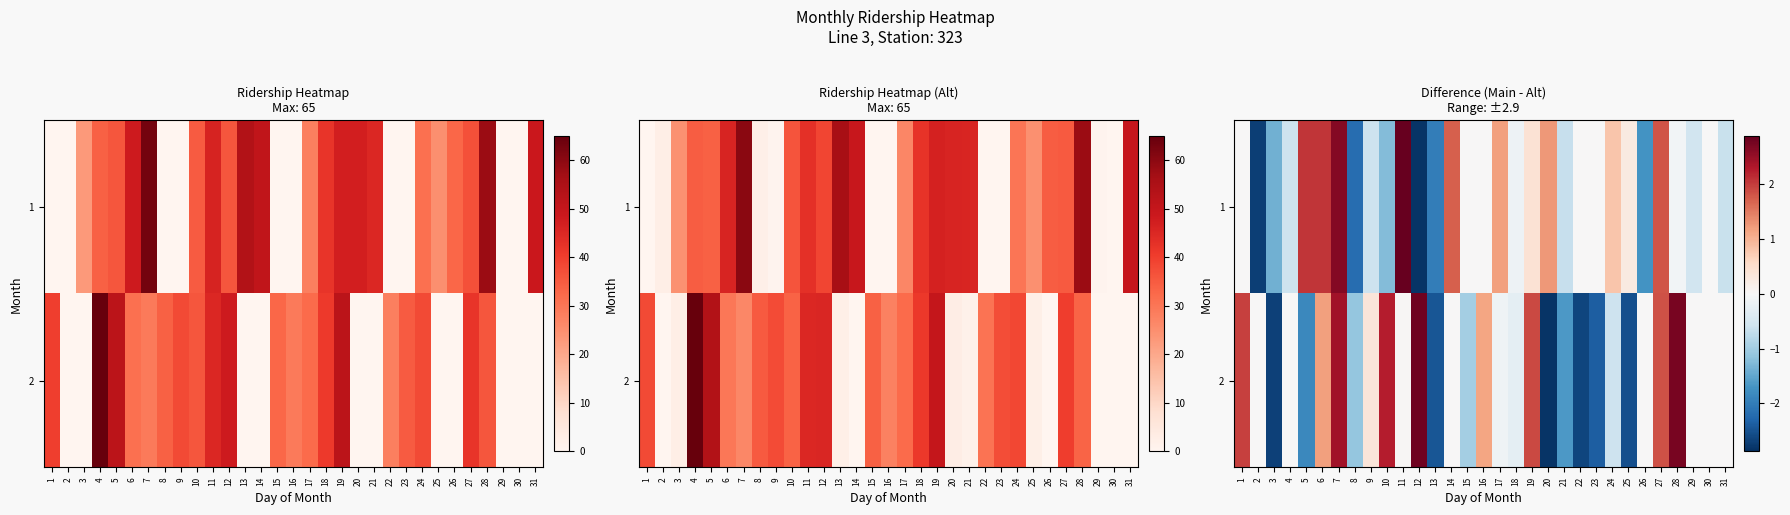

At which label does 2 first exceed 0?

1